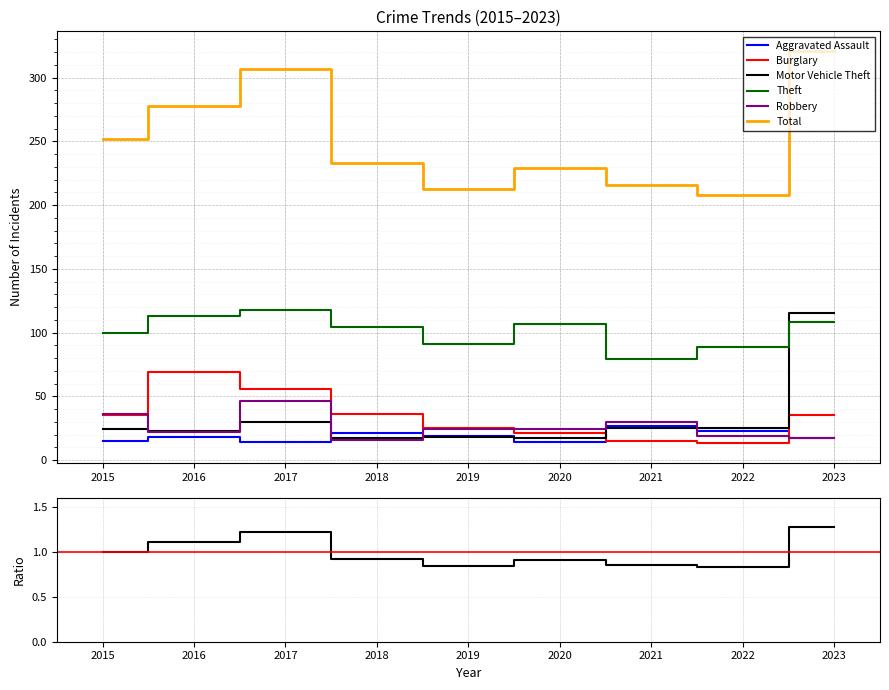

Count the number of categories in the chart.

9